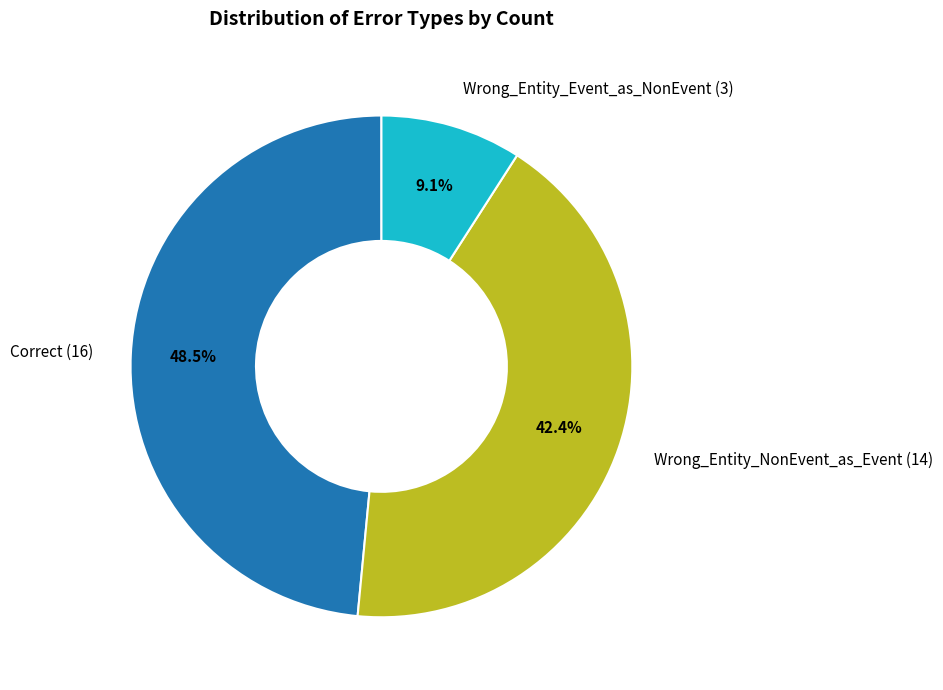

What portion of the pie excludes Wrong_Entity_Event_as_NonEvent (3)?

90.9%